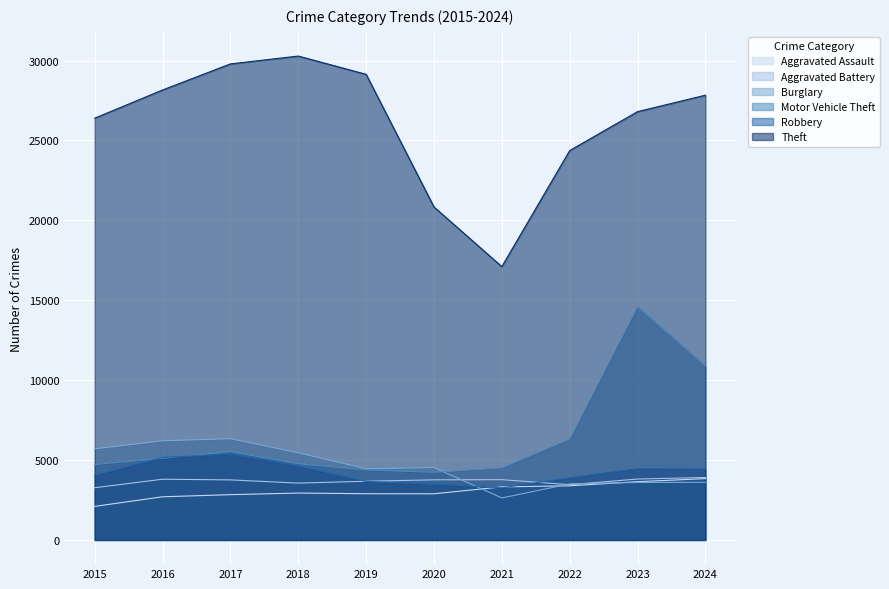

At which label is Theft closest to 23693?

2022